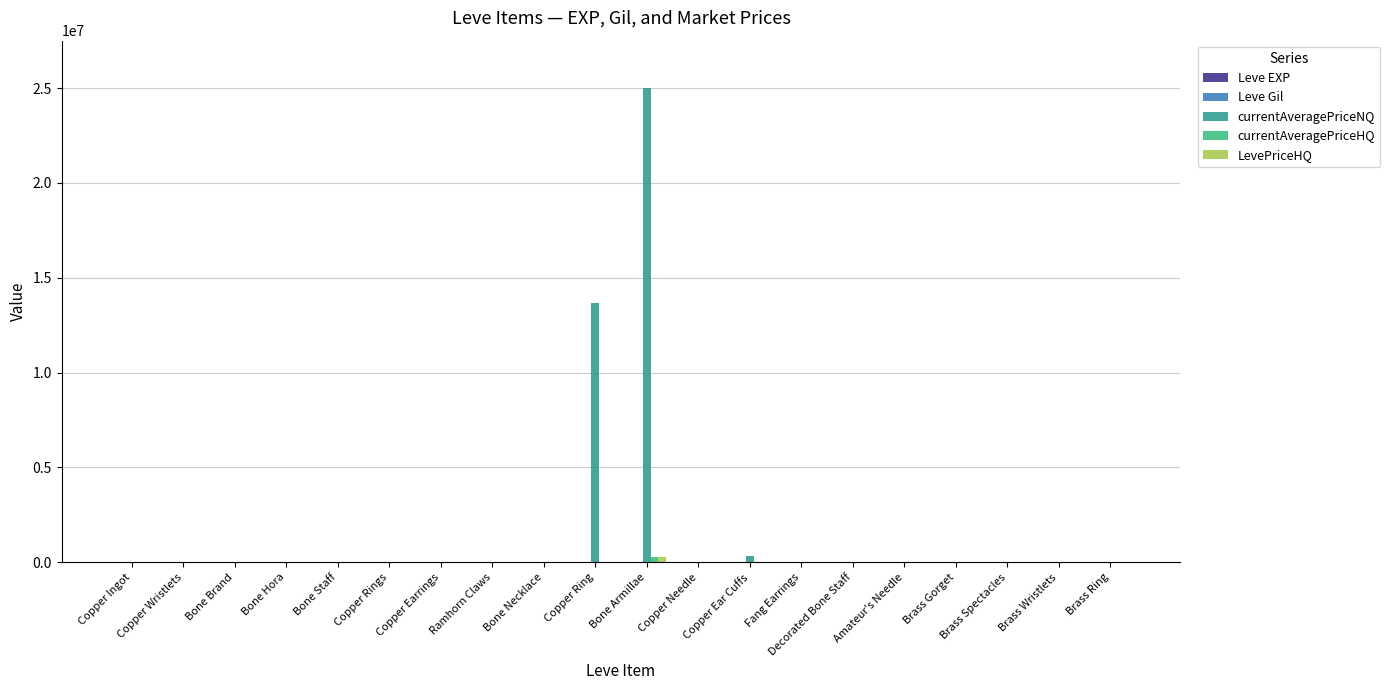

What is the maximum value shown in the chart?

25000500.0